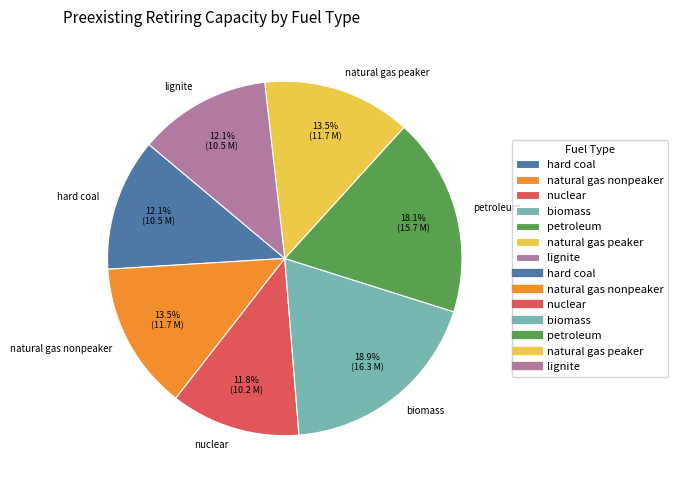

The nuclear slice represents 20% of the pie. True or false?

False